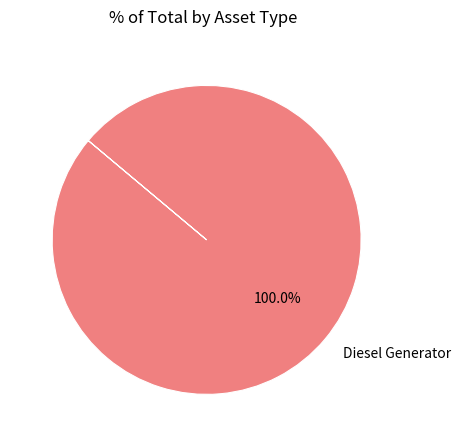

How many segments does this pie chart have?

1